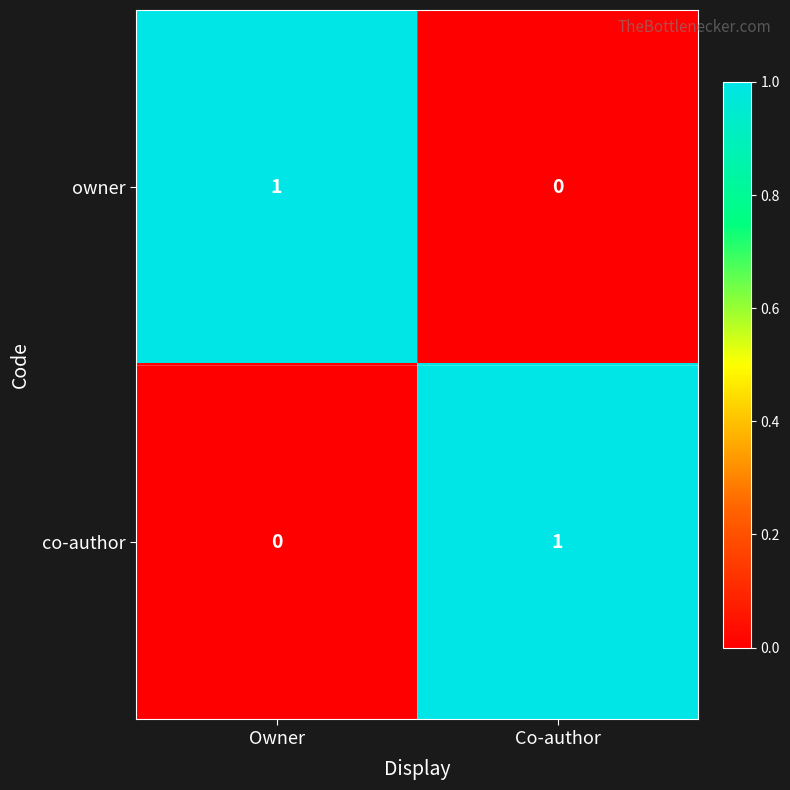

How many categories are shown in the chart?

2